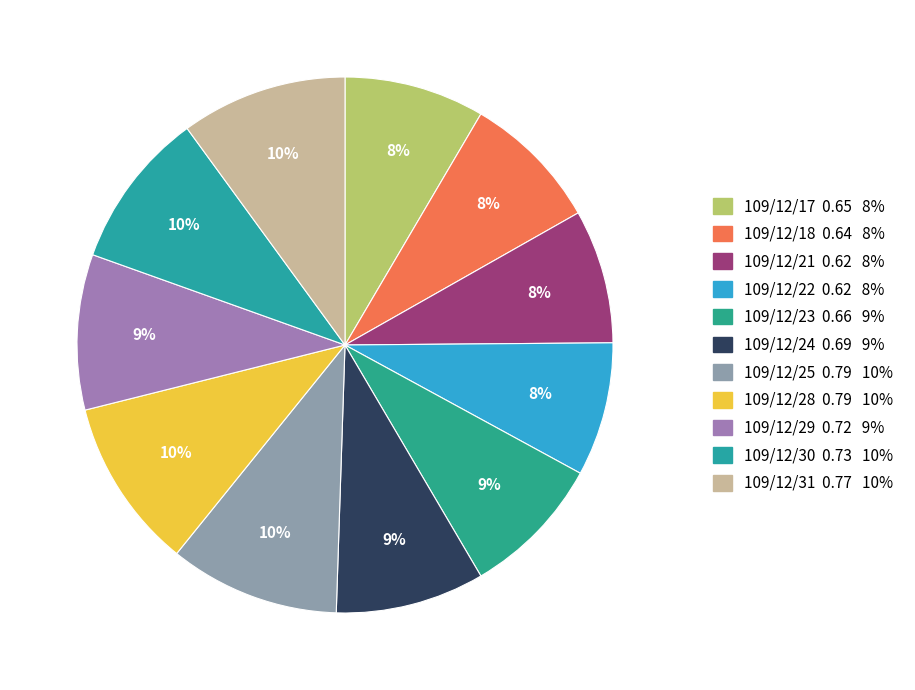

Is it true that 109/12/25 is 10% of the pie?

True